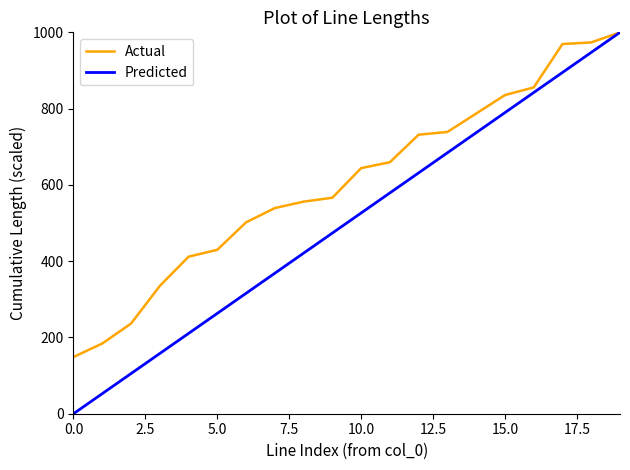

Reading left to right, transcribe all the data shown in this chart.

Actual: 148.7	184.1	236.4	334.9	411.7	429.8	501.8	539.2	556.1	566.3	644.0	659.4	731.6	738.8	787.1	835.5	855.6	969.4	973.6	1000.0
Predicted: 0.0	52.6	105.3	157.9	210.5	263.2	315.8	368.4	421.1	473.7	526.3	578.9	631.6	684.2	736.8	789.5	842.1	894.7	947.4	1000.0